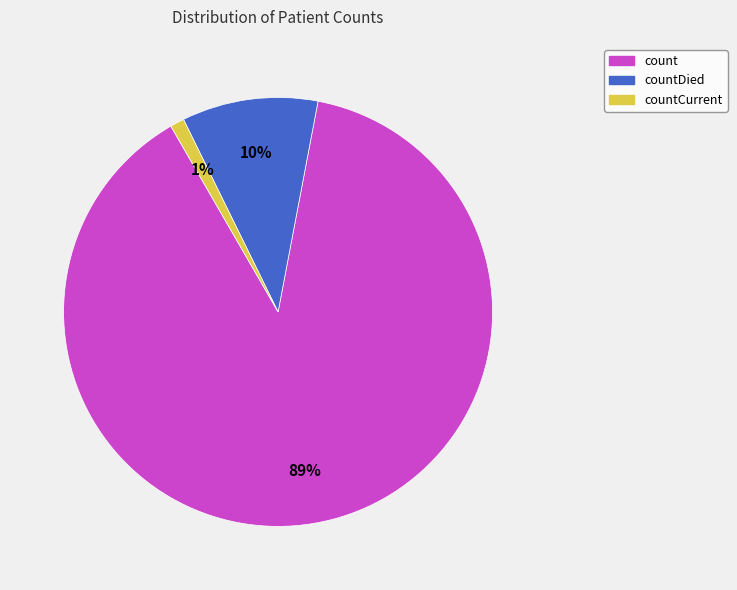

How many slices are in this pie chart?

3